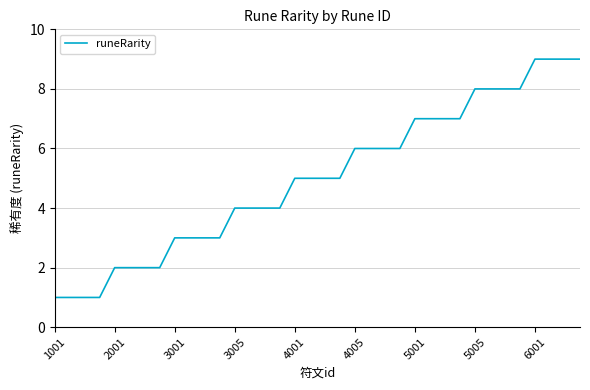

What is the difference between the maximum and minimum values?

8